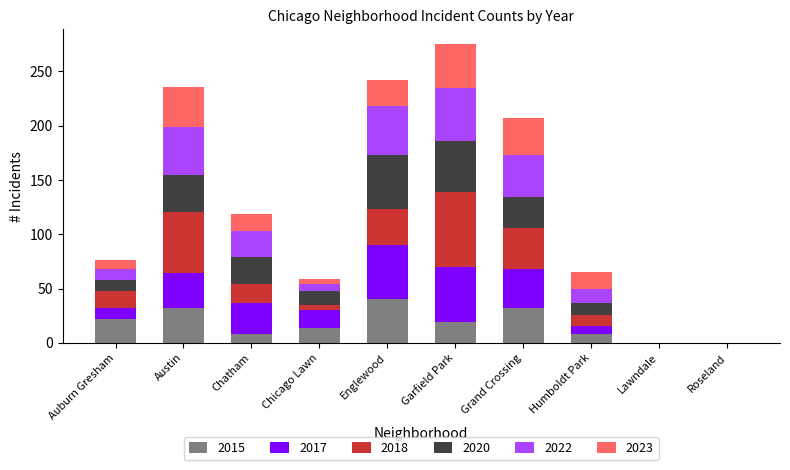

What is the total value across all series at Auburn Gresham?

76